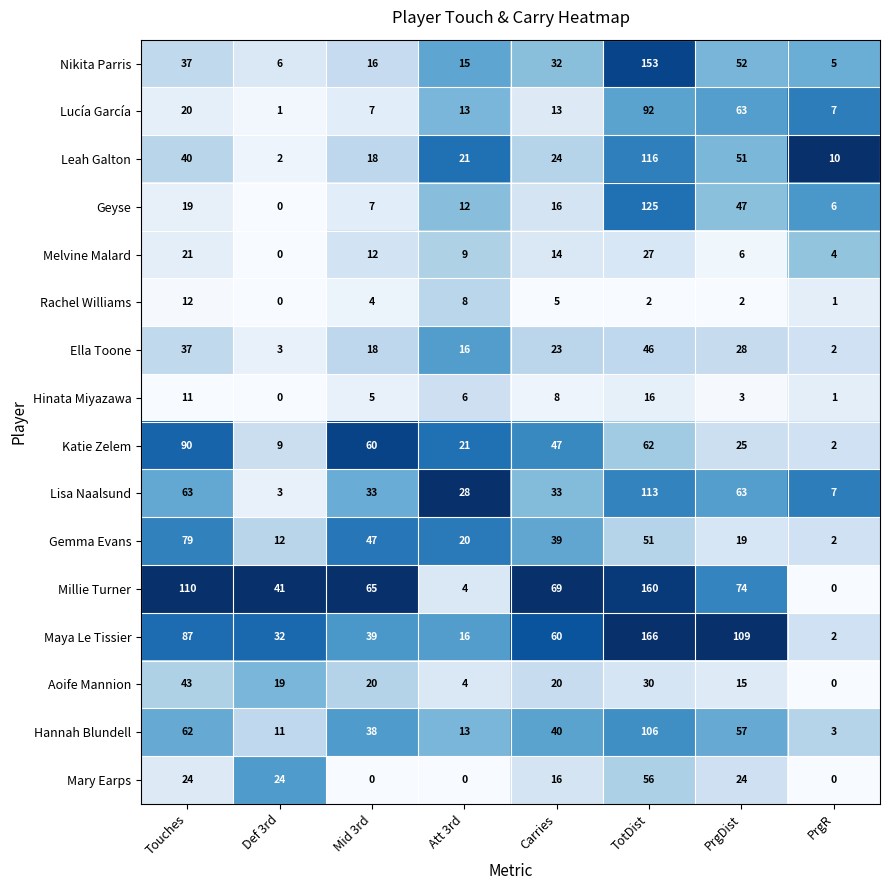

At how many categories does at least one series exceed 0?

8